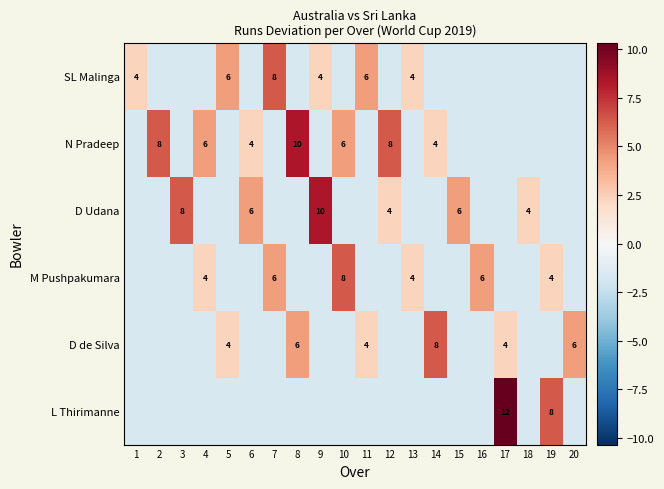

Is the value of N Pradeep at 7 greater than the value of D de Silva at 6?

No